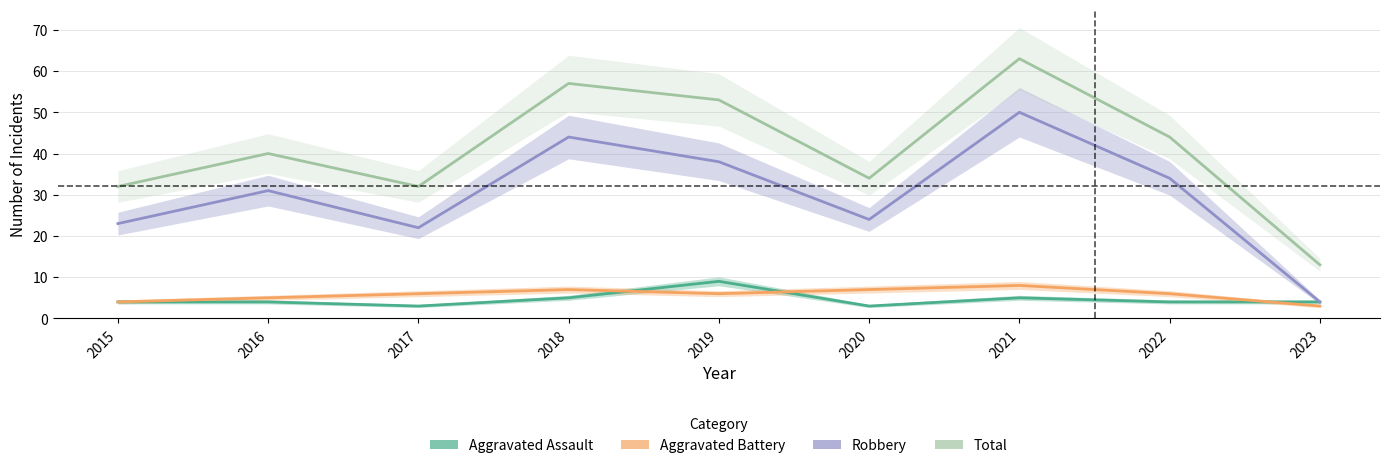

True or false: Aggravated Assault and Robbery cross at least once.

False